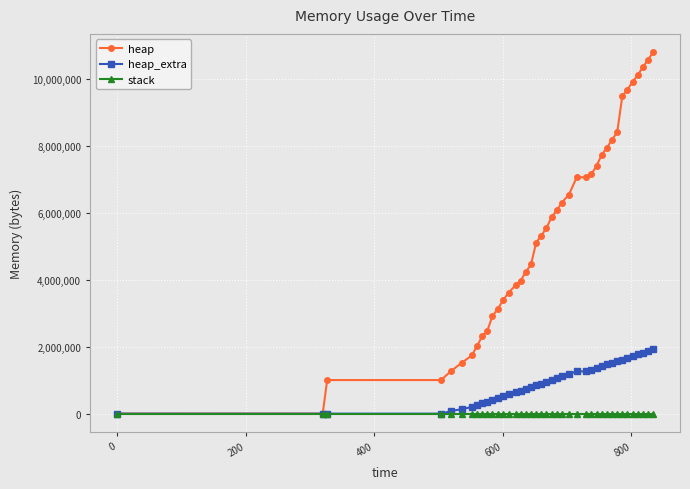

How many categories are shown in the chart?

40